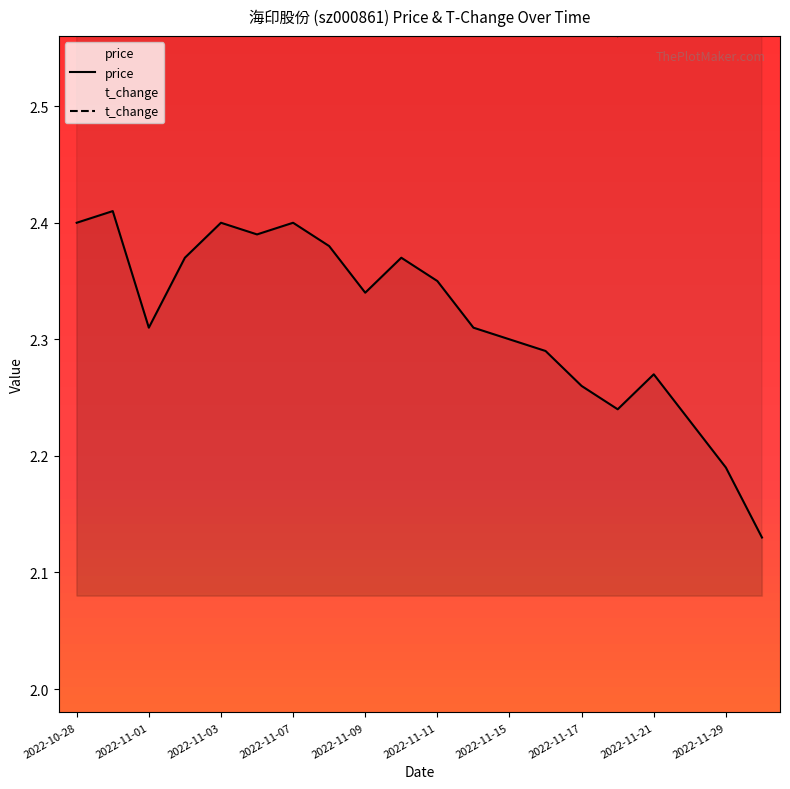

True or false: t_change and price intersect in this chart.

False